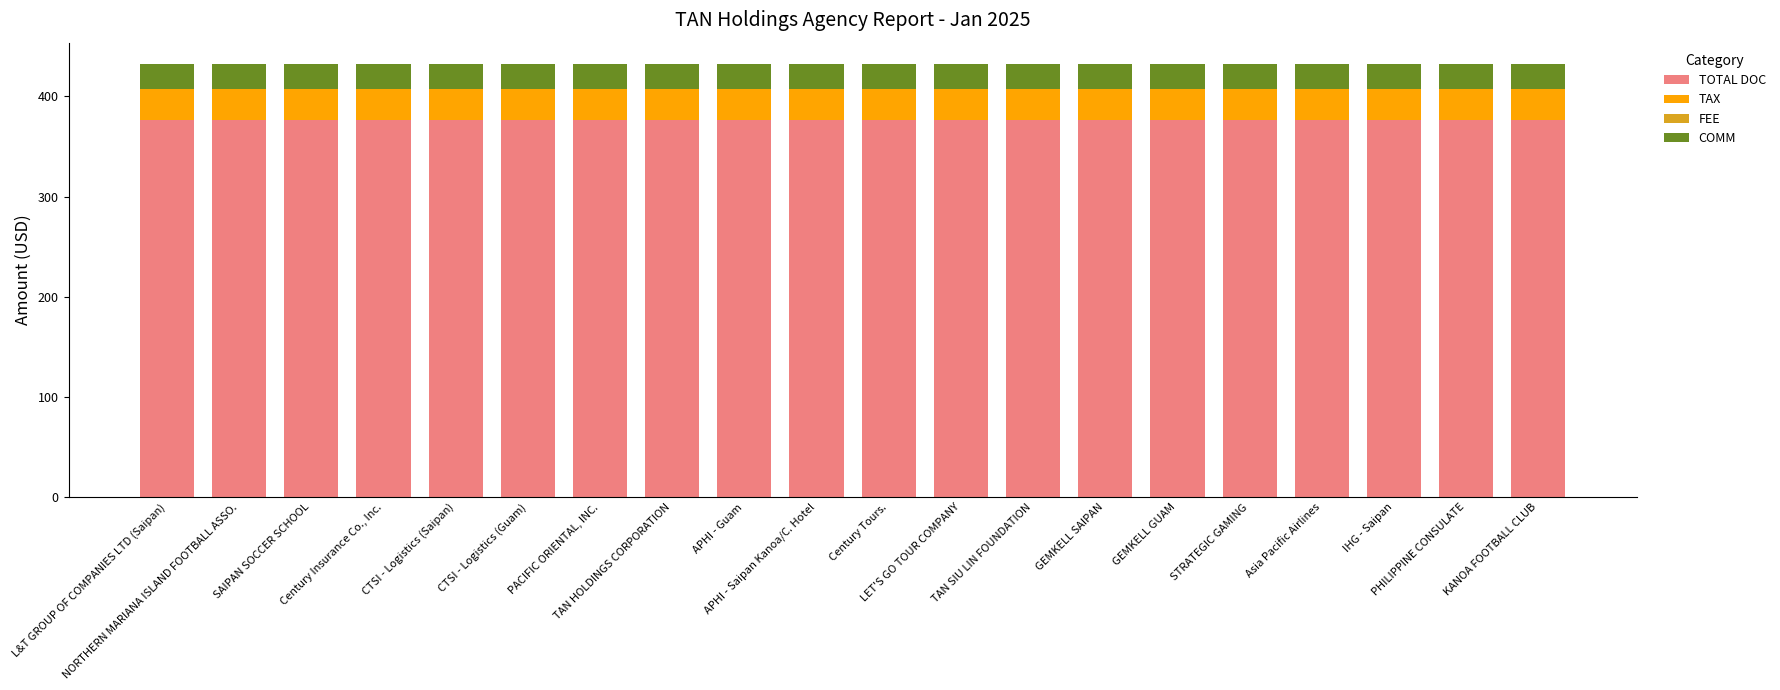

What is the maximum value for TOTAL DOC?

376.0